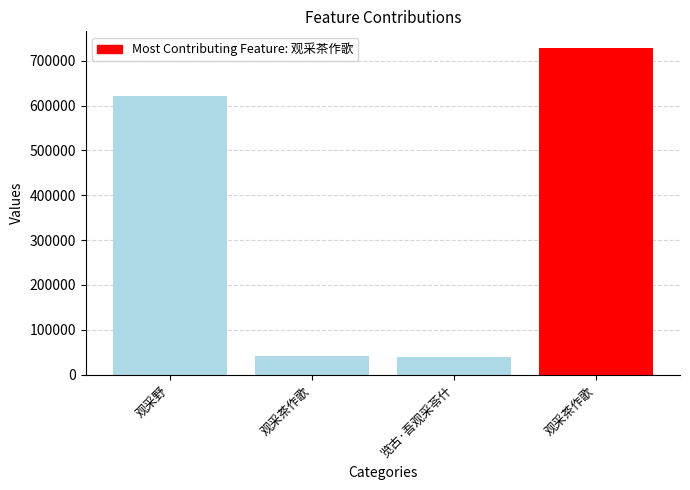

What is the ratio of the value at 观采茶作歌 to the value at 观采茶作歌?

17.2